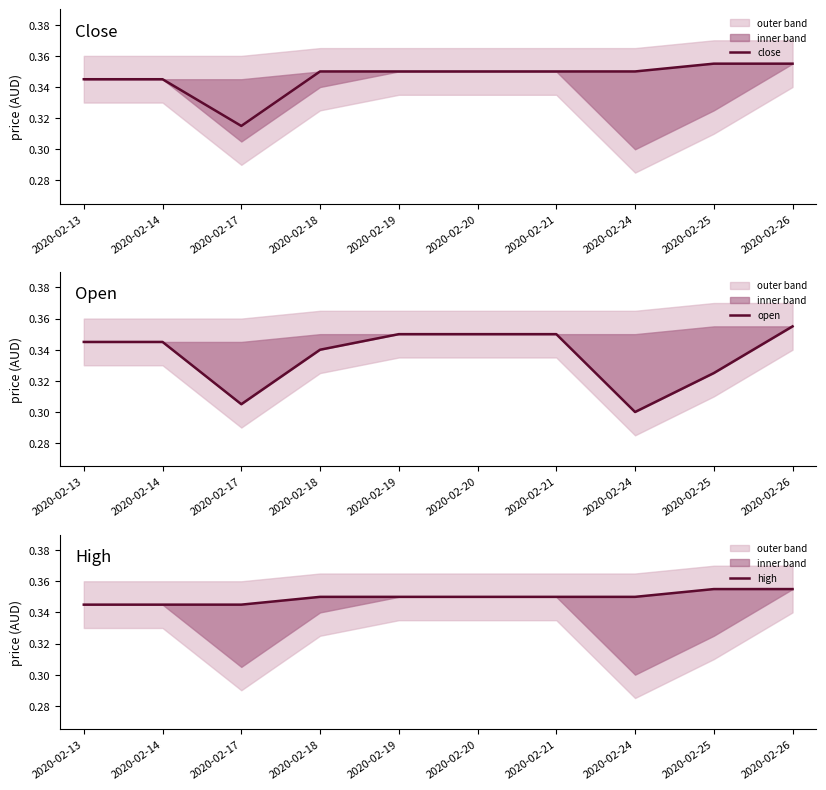

Reading left to right, what are all the values shown in this chart?

close: 2020-02-13=0.3	2020-02-14=0.3	2020-02-17=0.3	2020-02-18=0.3	2020-02-19=0.3	2020-02-20=0.3	2020-02-21=0.3	2020-02-24=0.3	2020-02-25=0.4	2020-02-26=0.4
open: 2020-02-13=0.3	2020-02-14=0.3	2020-02-17=0.3	2020-02-18=0.3	2020-02-19=0.3	2020-02-20=0.3	2020-02-21=0.3	2020-02-24=0.3	2020-02-25=0.3	2020-02-26=0.4
high: 2020-02-13=0.3	2020-02-14=0.3	2020-02-17=0.3	2020-02-18=0.3	2020-02-19=0.3	2020-02-20=0.3	2020-02-21=0.3	2020-02-24=0.3	2020-02-25=0.4	2020-02-26=0.4